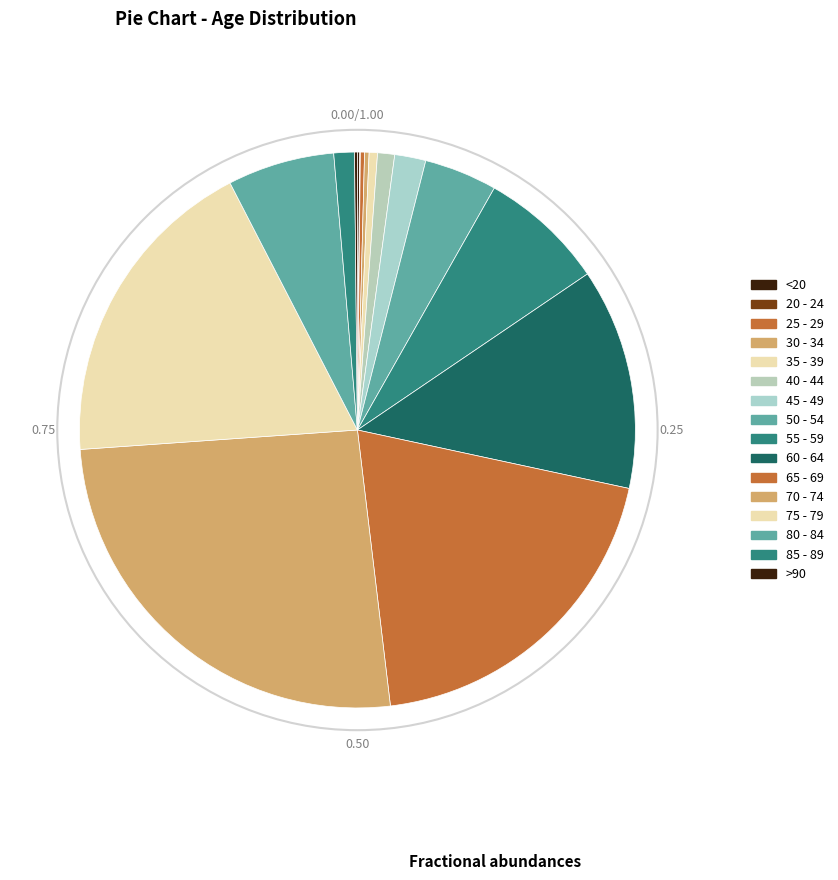

Combined, what portion of the pie is 60 - 64 and <20?

13.0%